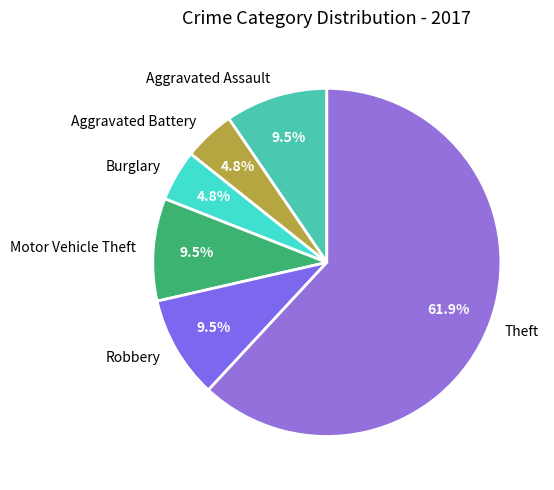

Is it true that Burglary is 16% of the pie?

False